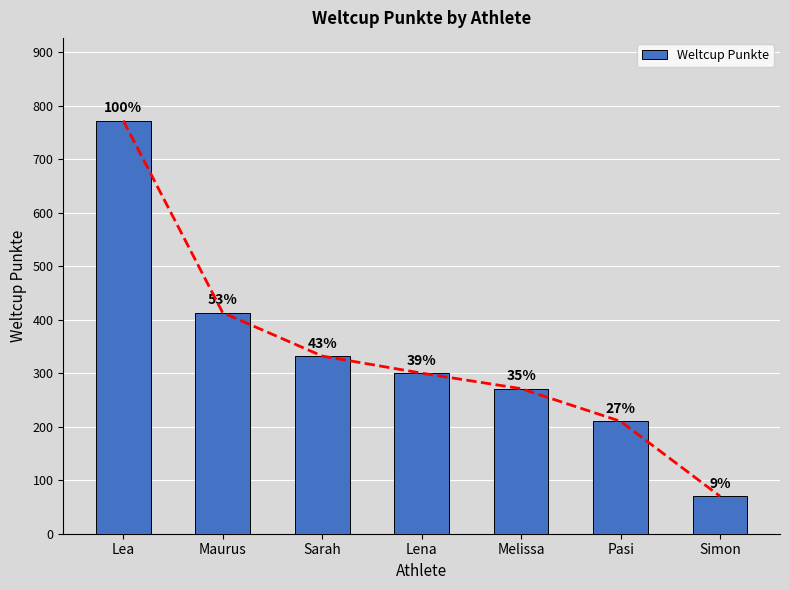

What is the difference between the second highest and minimum values?

343